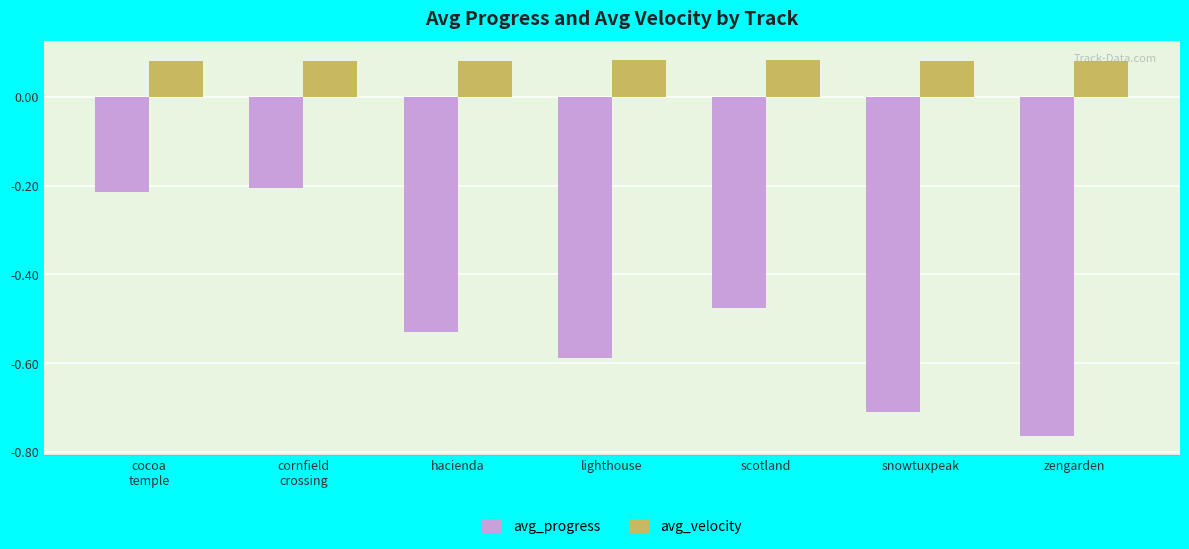

What is the label of the 2nd bar from the left?

cornfield
crossing